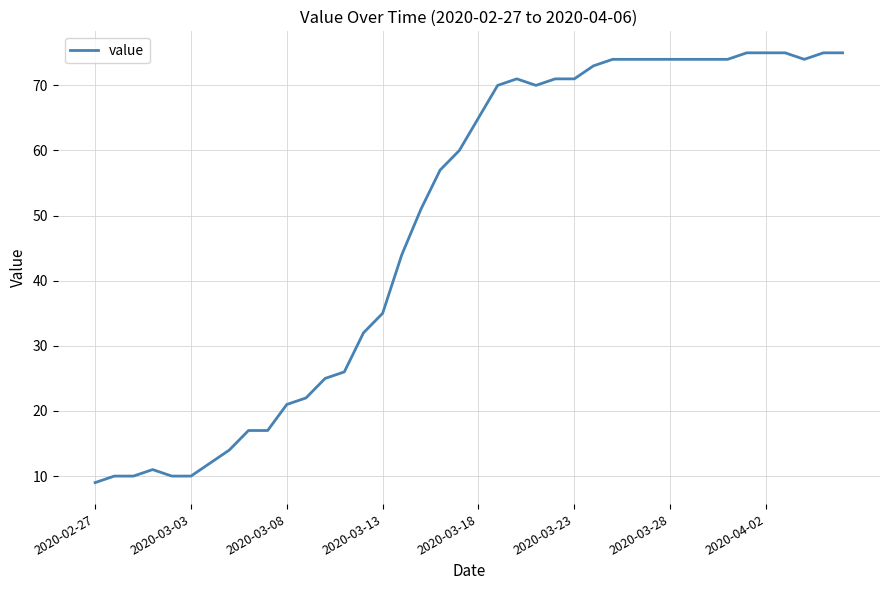

What is the difference between the maximum and minimum values?

66